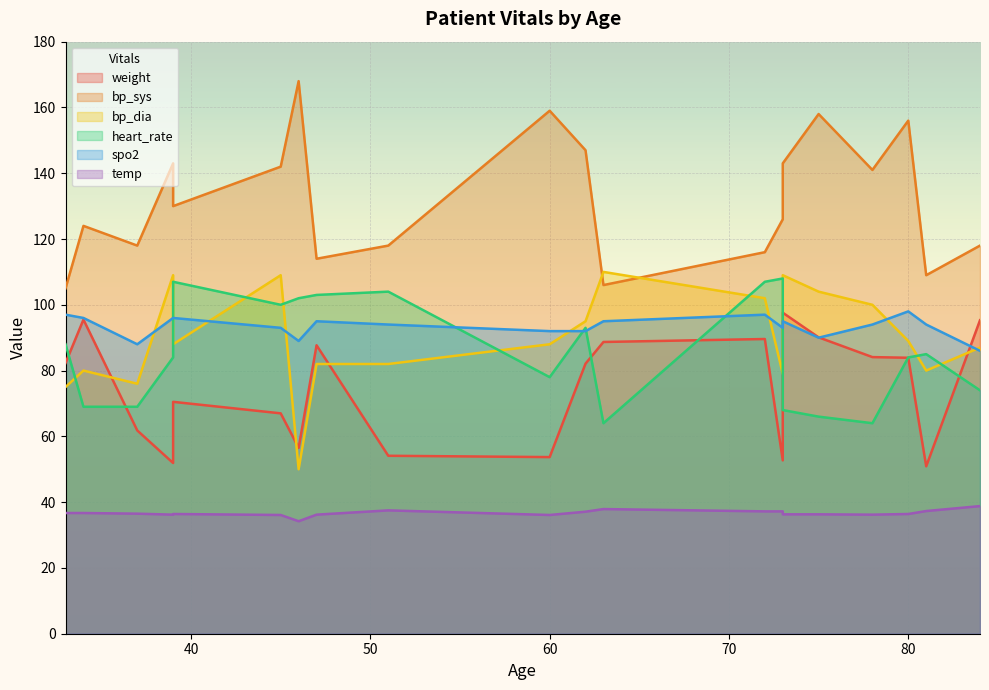

Is the value of heart_rate at 39 greater than the value of spo2 at 39?

No